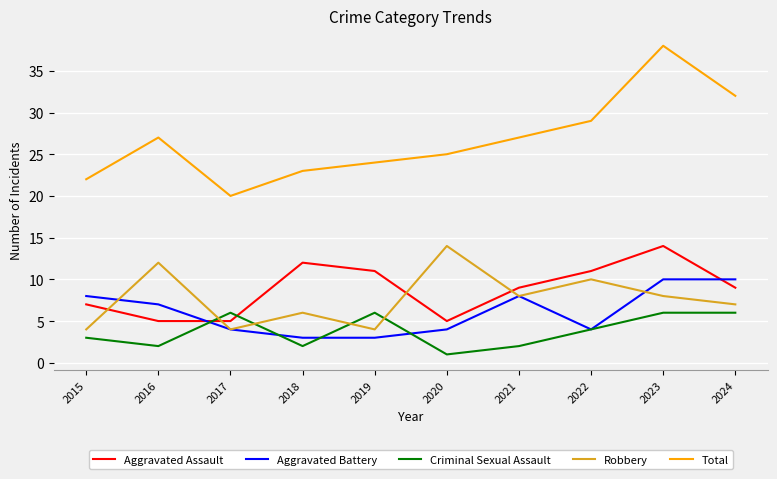

True or false: Aggravated Battery has a value of 3 at 2019.

True